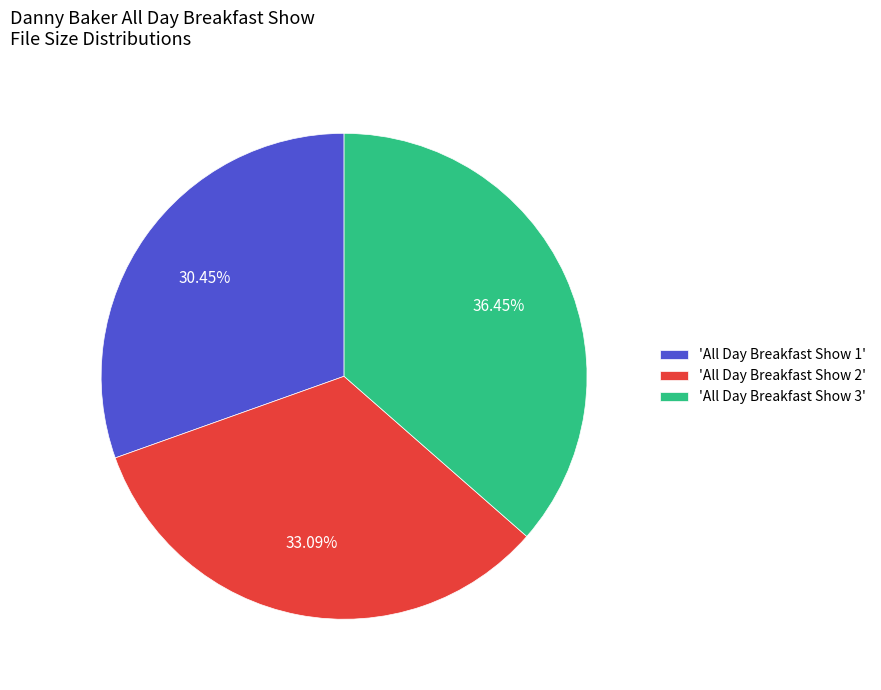

Between 'All Day Breakfast Show 1' and 'All Day Breakfast Show 3', which is larger?

'All Day Breakfast Show 3'